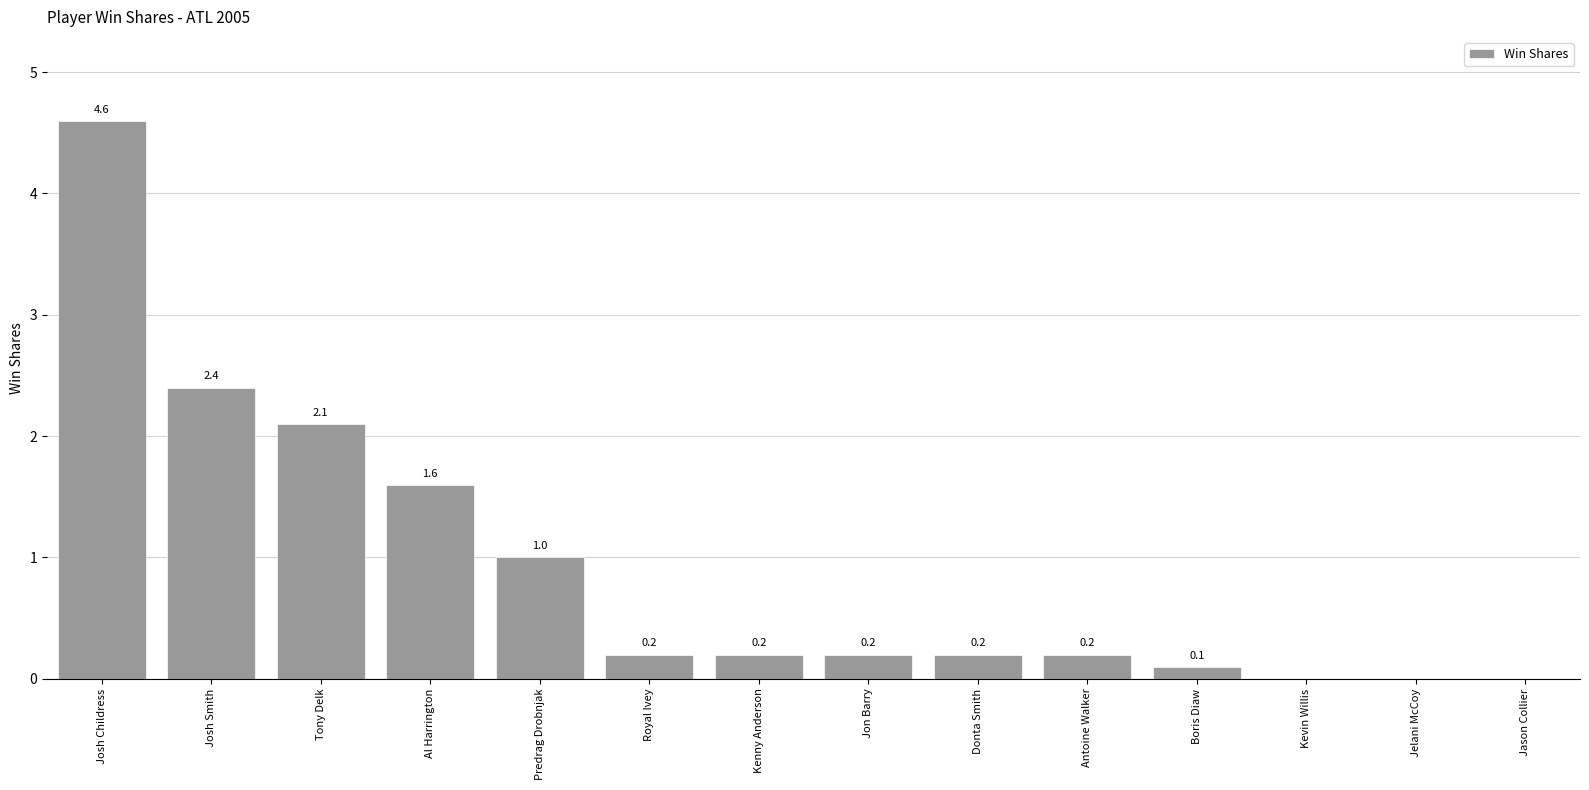

What is the sum of all values?

12.8